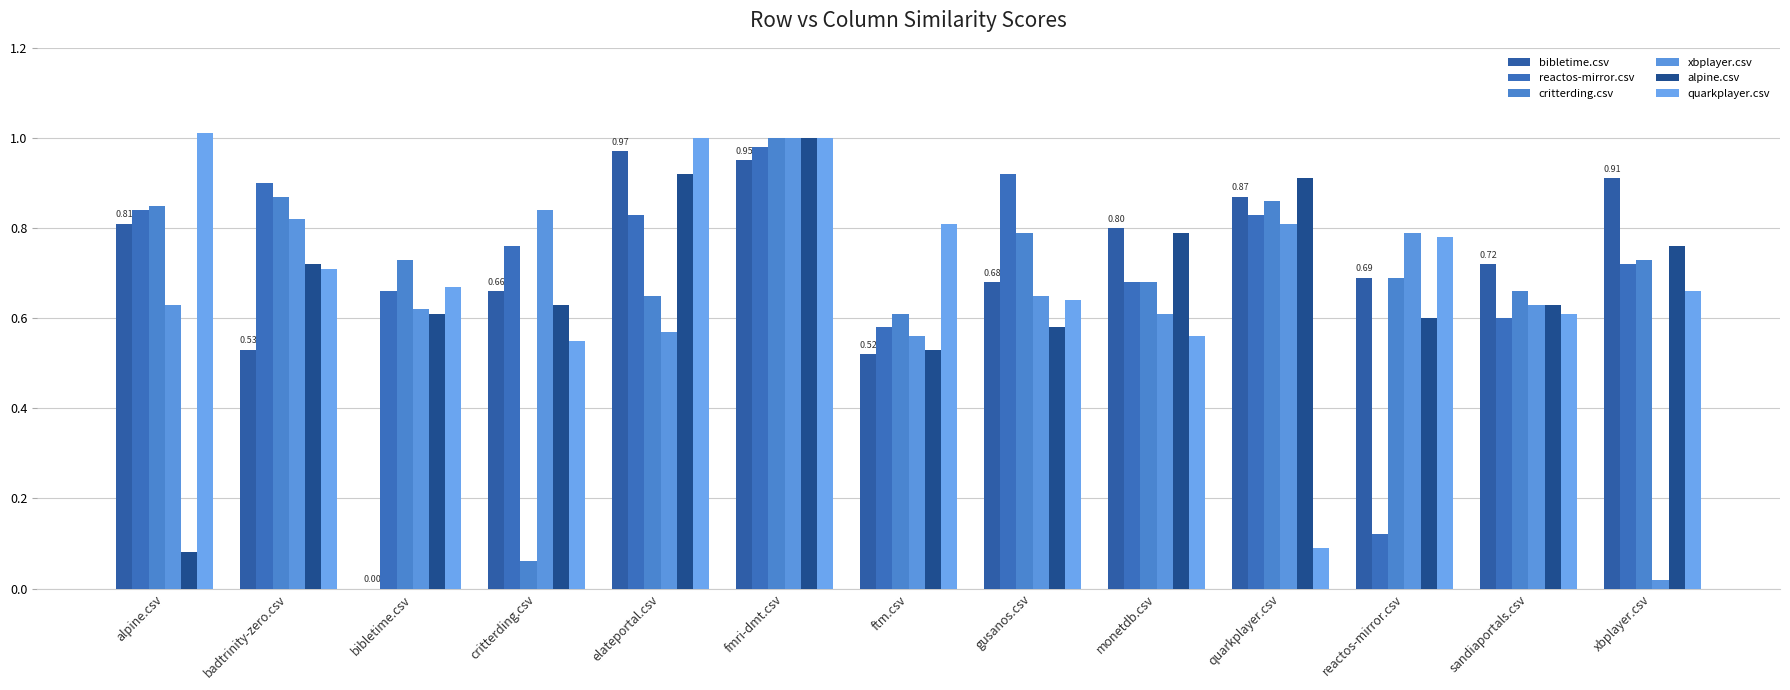

List the labels in order of reactos-mirror.csv value, smallest first.

reactos-mirror.csv, ftm.csv, sandiaportals.csv, bibletime.csv, monetdb.csv, xbplayer.csv, critterding.csv, elateportal.csv, quarkplayer.csv, alpine.csv, badtrinity-zero.csv, gusanos.csv, fmri-dmt.csv